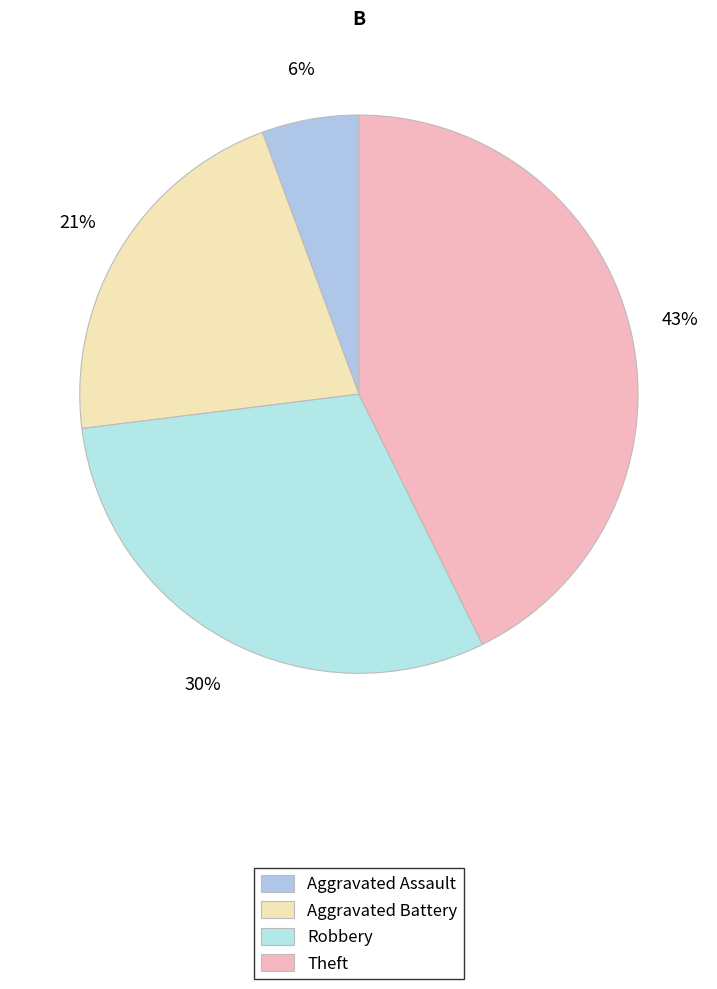

Rank the categories by value from highest to lowest.

Theft, Robbery, Aggravated Battery, Aggravated Assault